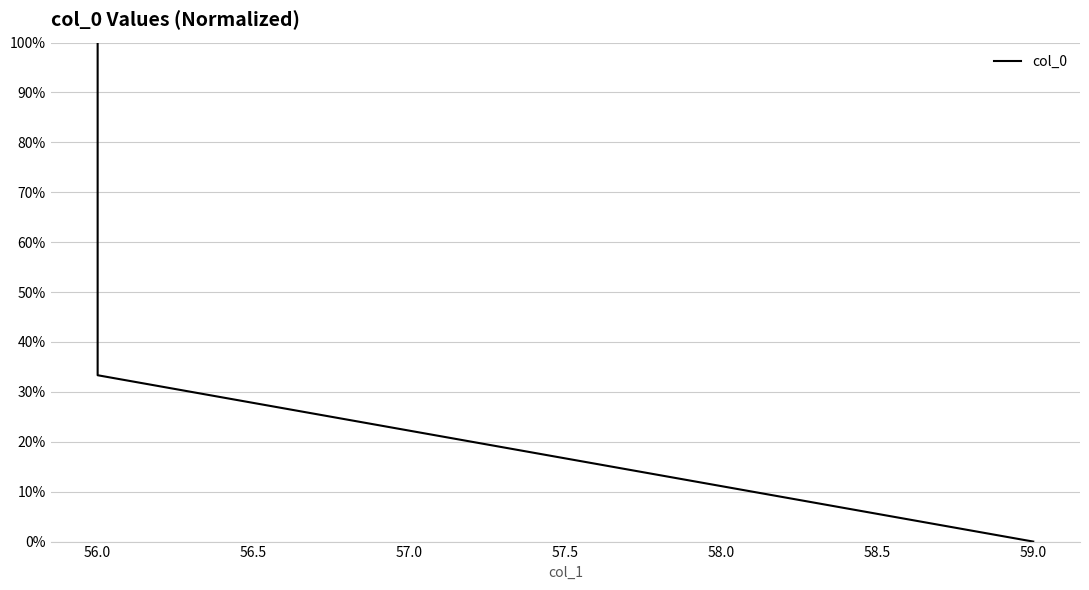

What is the maximum value shown in the chart?

1.0